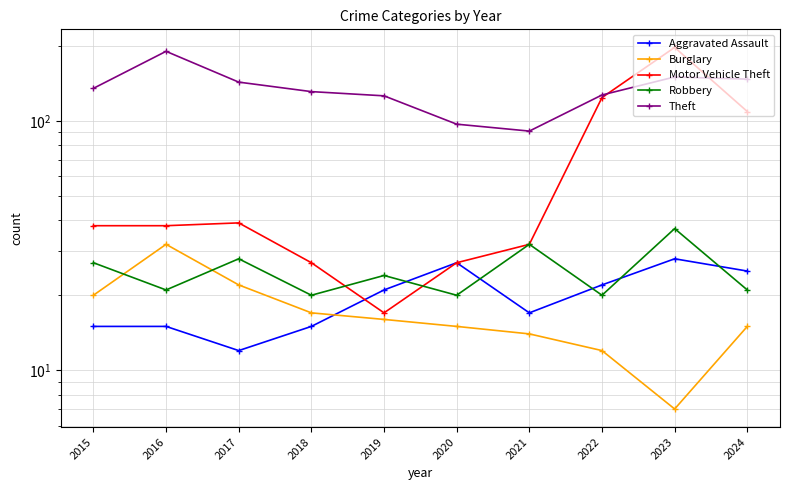

How many data points does each series have?

10